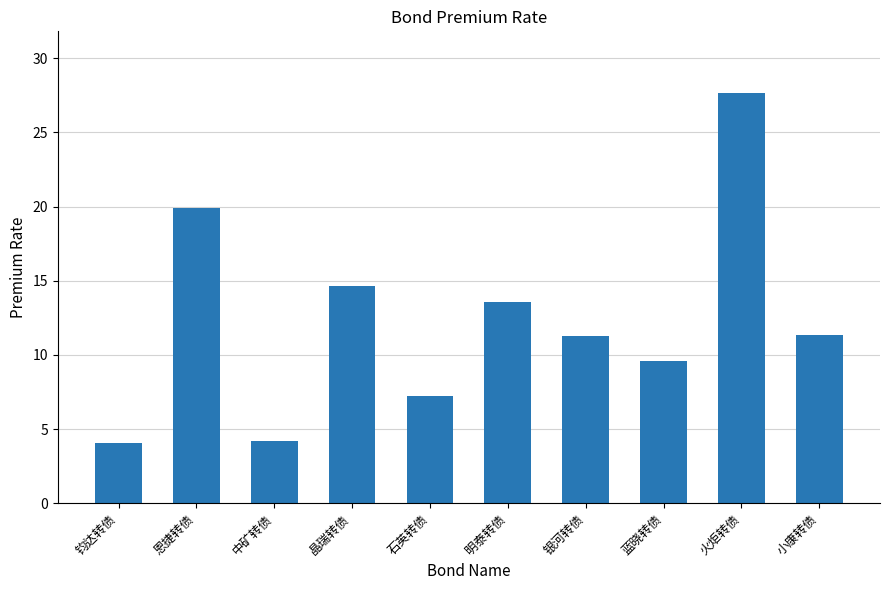

True or false: the data shows 7.2 at 石英转债.

True